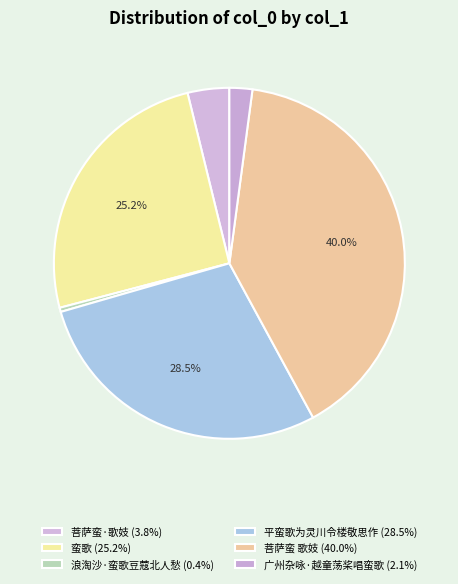

True or false: 蛮歌 accounts for 37% of the total.

False